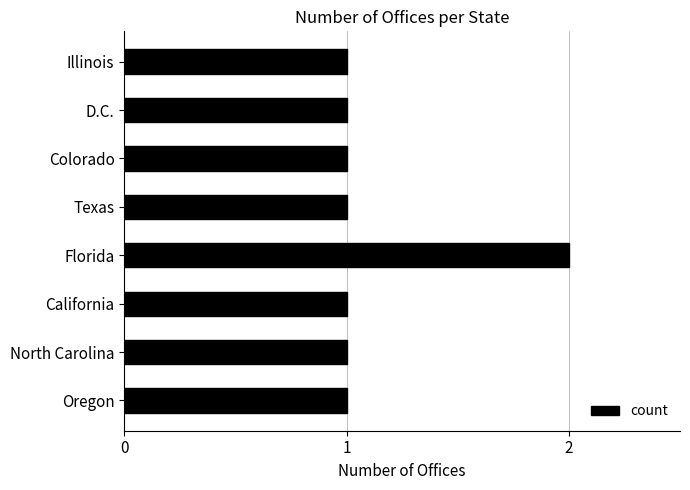

What is the sum of all values?

9